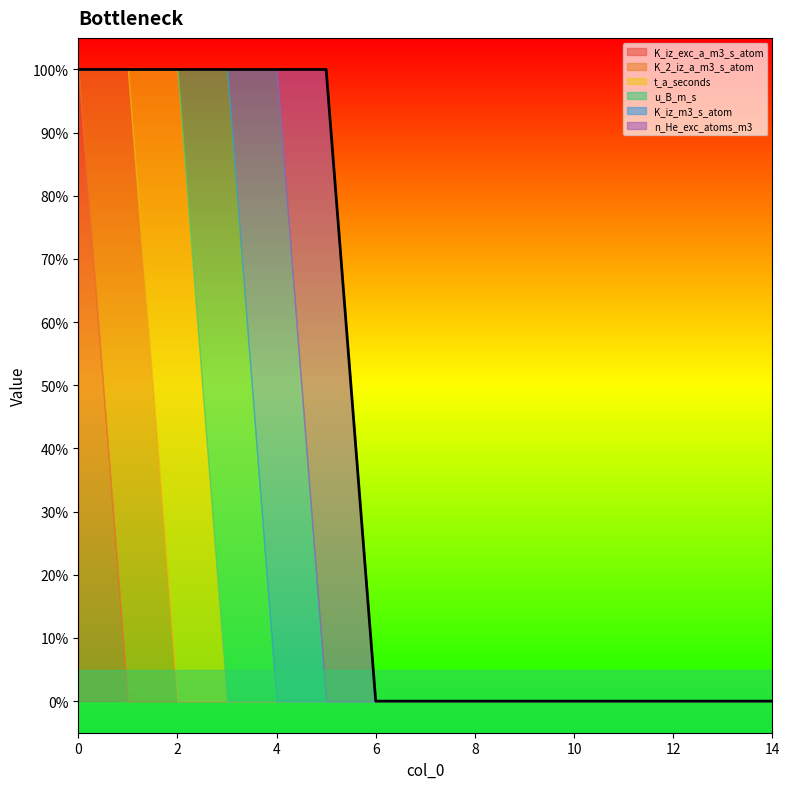

What are all the series names shown in the legend?

K_iz_exc_a_m3_s_atom, K_2_iz_a_m3_s_atom, t_a_seconds, u_B_m_s, K_iz_m3_s_atom, n_He_exc_atoms_m3